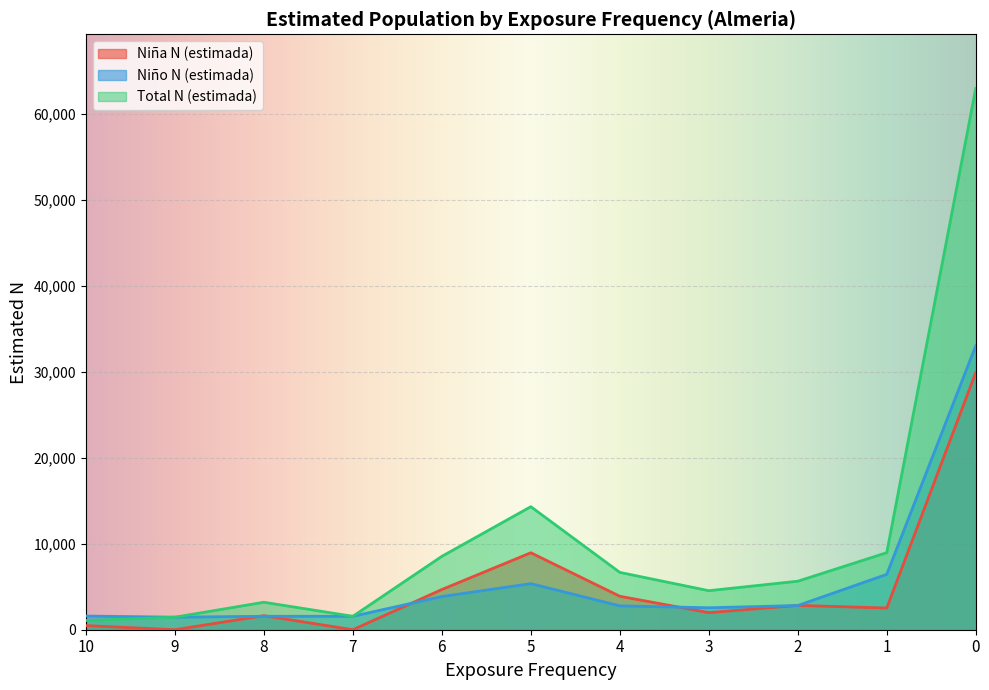

What is the total value across all series at 2?

11292